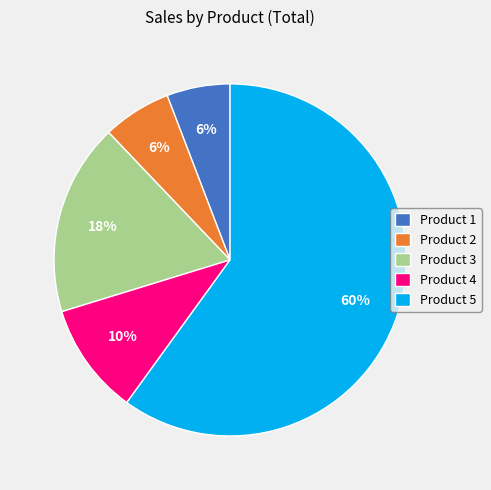

How many segments does this pie chart have?

5